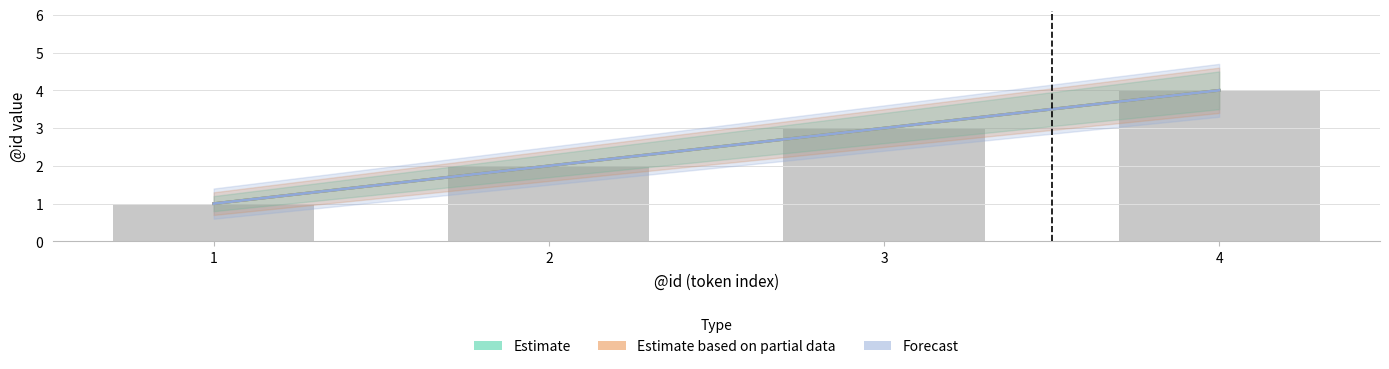

What is the total value across all series at 3?

9